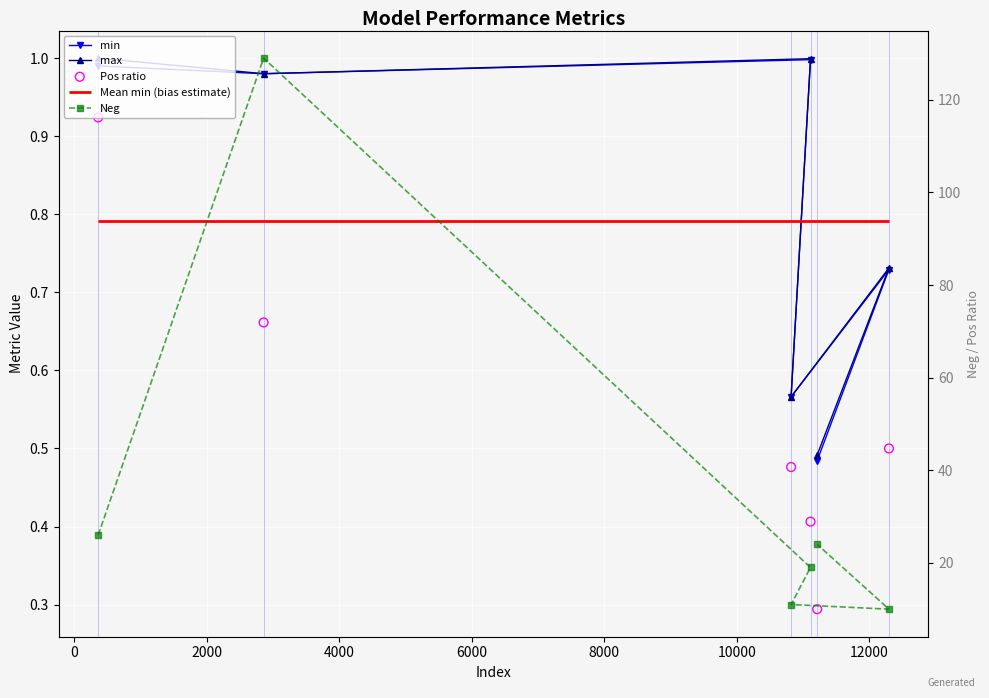

At how many categories does at least one series exceed 103?

1